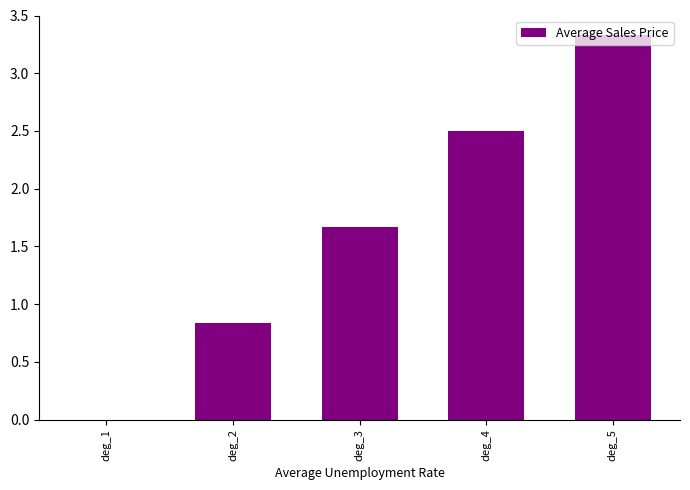

Is it true that the value at deg_4 is 4.0?

False